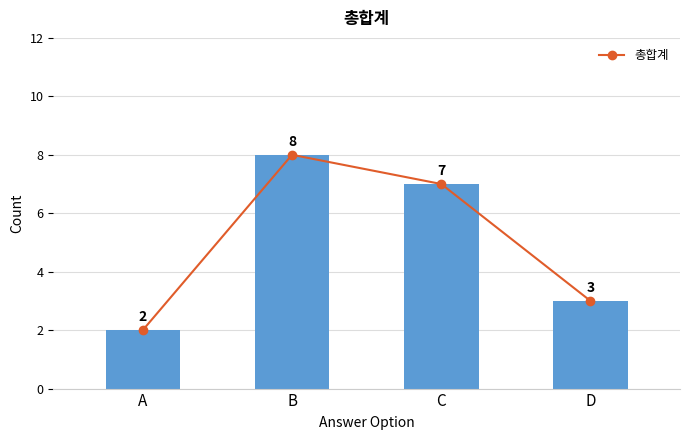

What is the ratio of the value at C to the value at D?

2.3